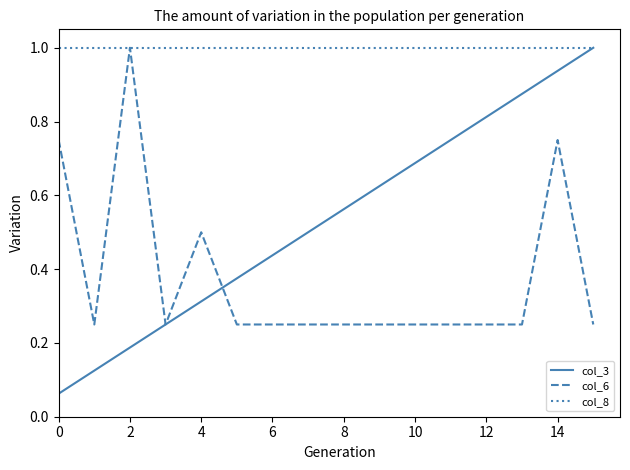

List the series in order of their overall mean, highest first.

col_8, col_3, col_6